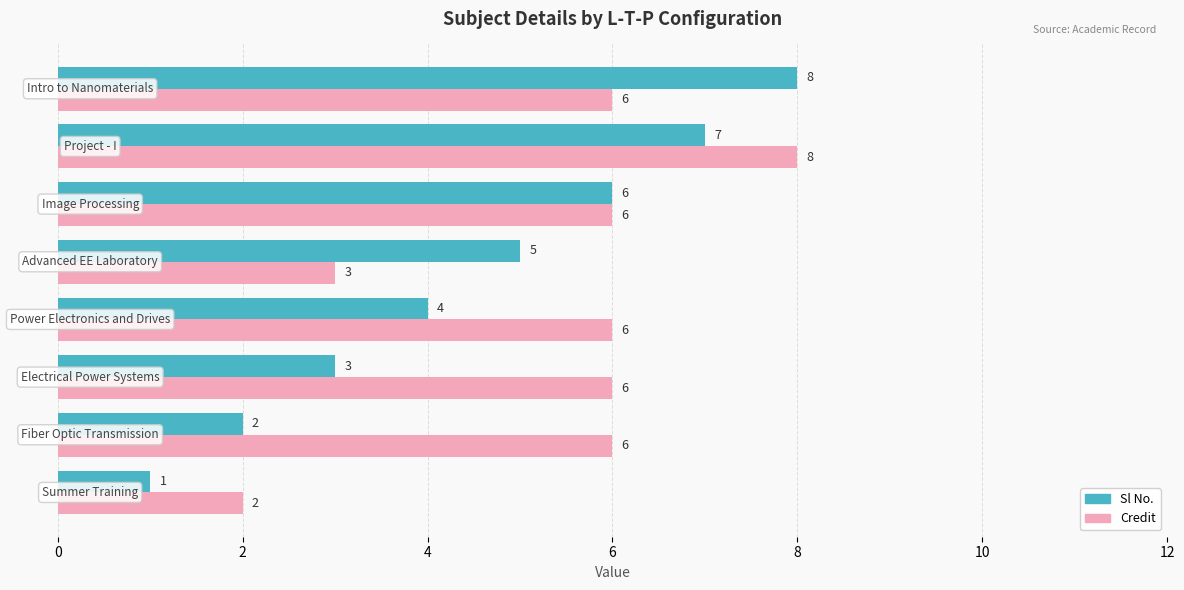

Which series has the widest spread of values?

Sl No.